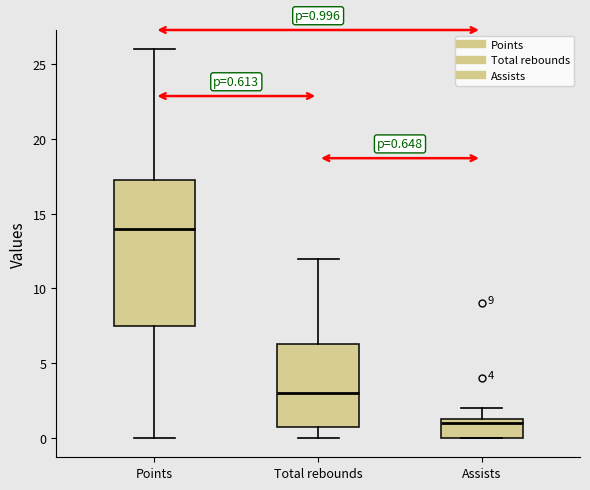

Comparing the boxes themselves (not the whiskers), which one is the tallest?

Points